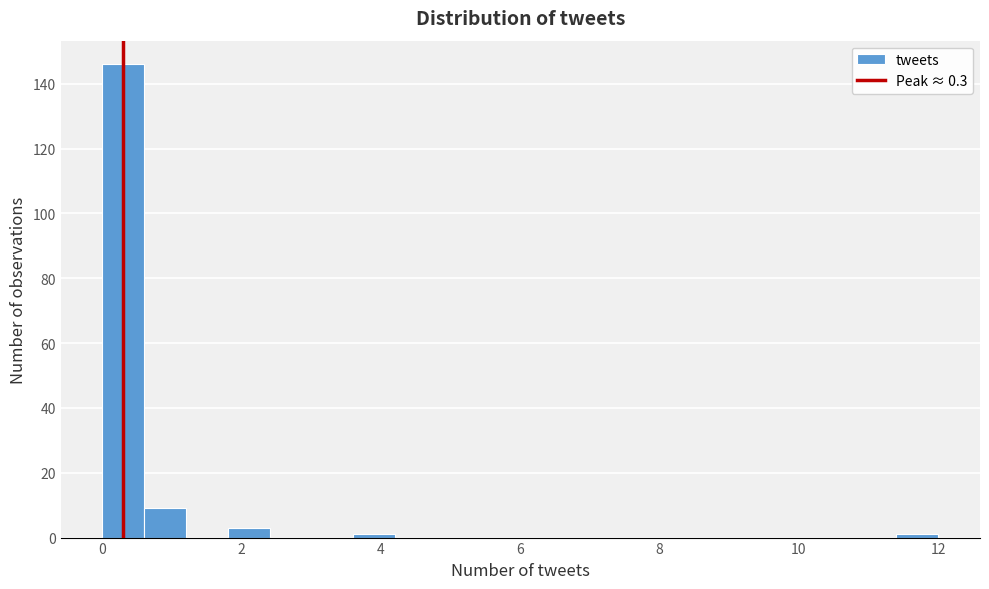

Around what value on the x-axis is the tallest bar? Give the approximate position of its centre, as read against the axis.

0.4